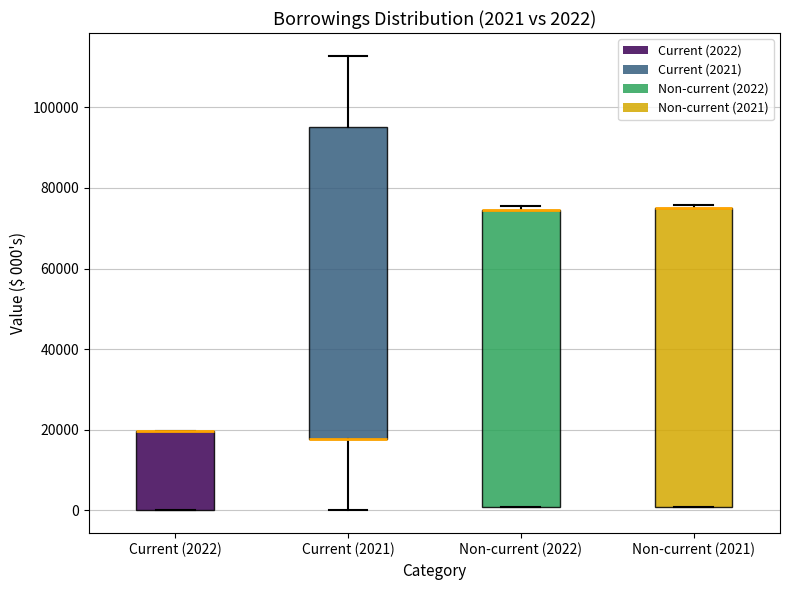

Comparing the boxes themselves (not the whiskers), which one is the tallest?

Current (2021)